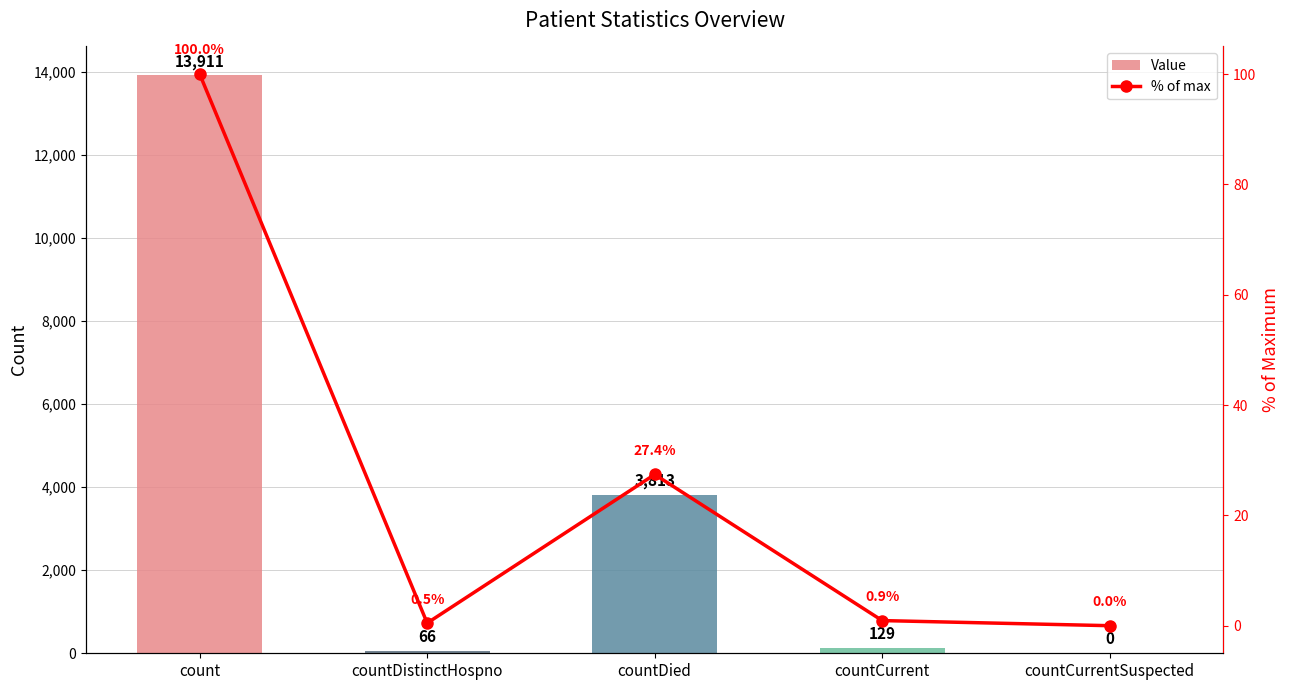

At which label is % of max closest to 50?

countDied